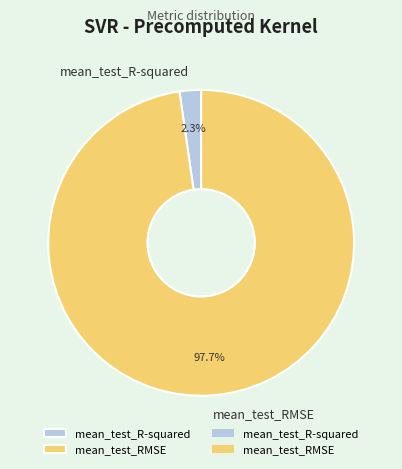

What is the smallest slice in the pie chart?

mean_test_R-squared